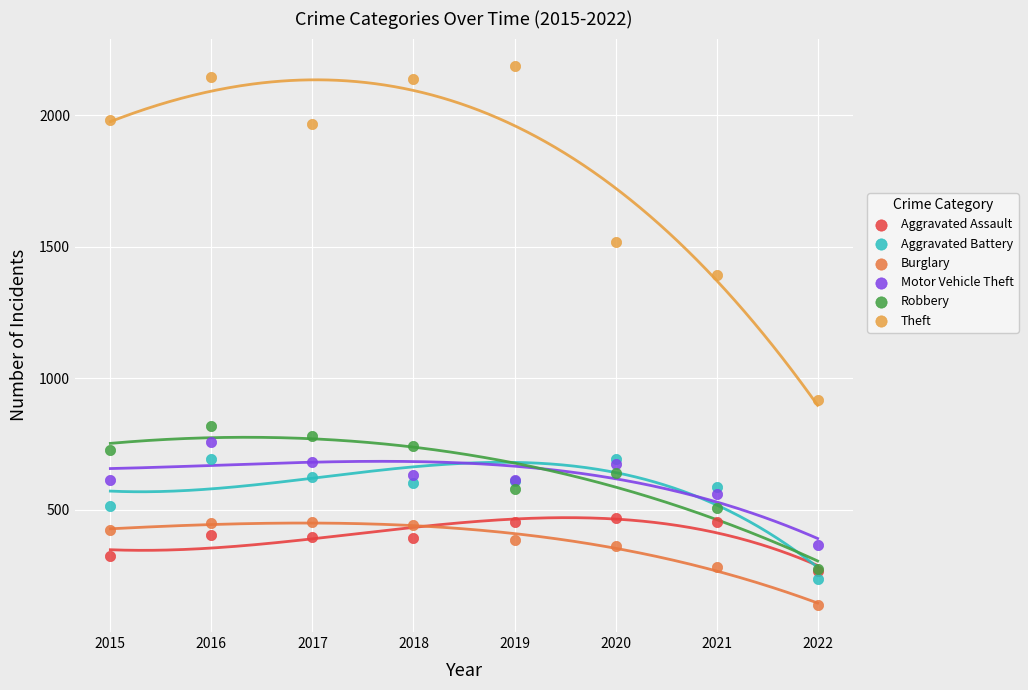

Which series reaches the minimum Y coordinate?

Burglary